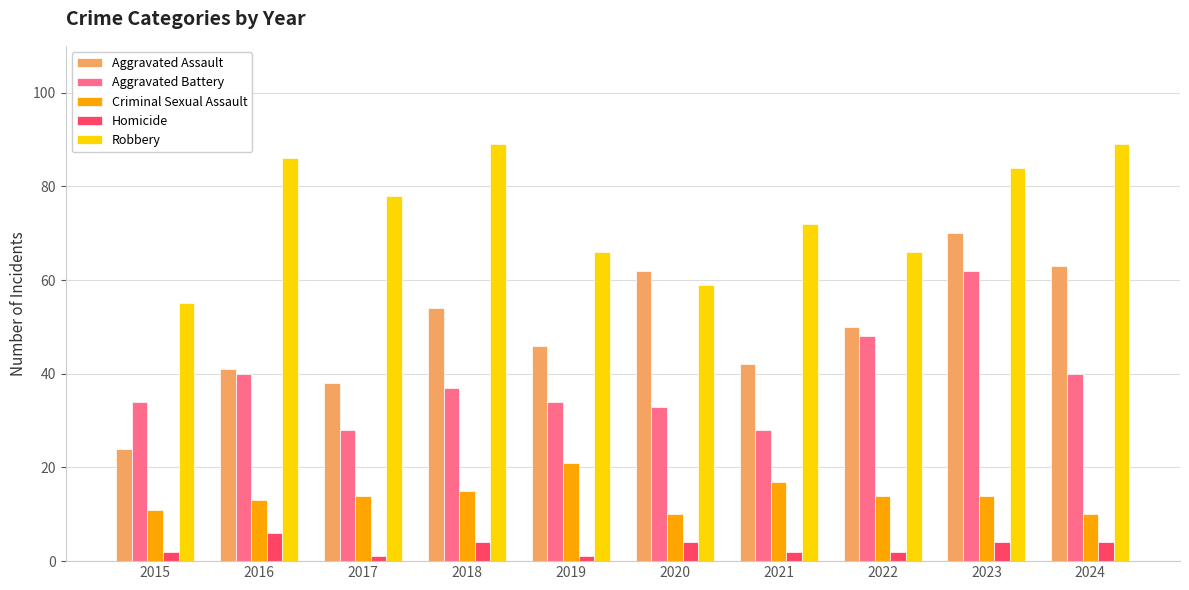

How many values in the Aggravated Battery series are below 37?

5